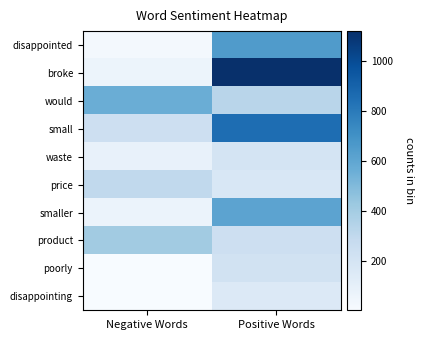

Reading right to left, list all the values displayed in this chart.

disappointed: Positive Words=652	Negative Words=26
broke: Positive Words=1120	Negative Words=60
would: Positive Words=329	Negative Words=564
small: Positive Words=856	Negative Words=239
waste: Positive Words=201	Negative Words=83
price: Positive Words=174	Negative Words=295
smaller: Positive Words=613	Negative Words=71
product: Positive Words=240	Negative Words=407
poorly: Positive Words=213	Negative Words=3
disappointing: Positive Words=152	Negative Words=2